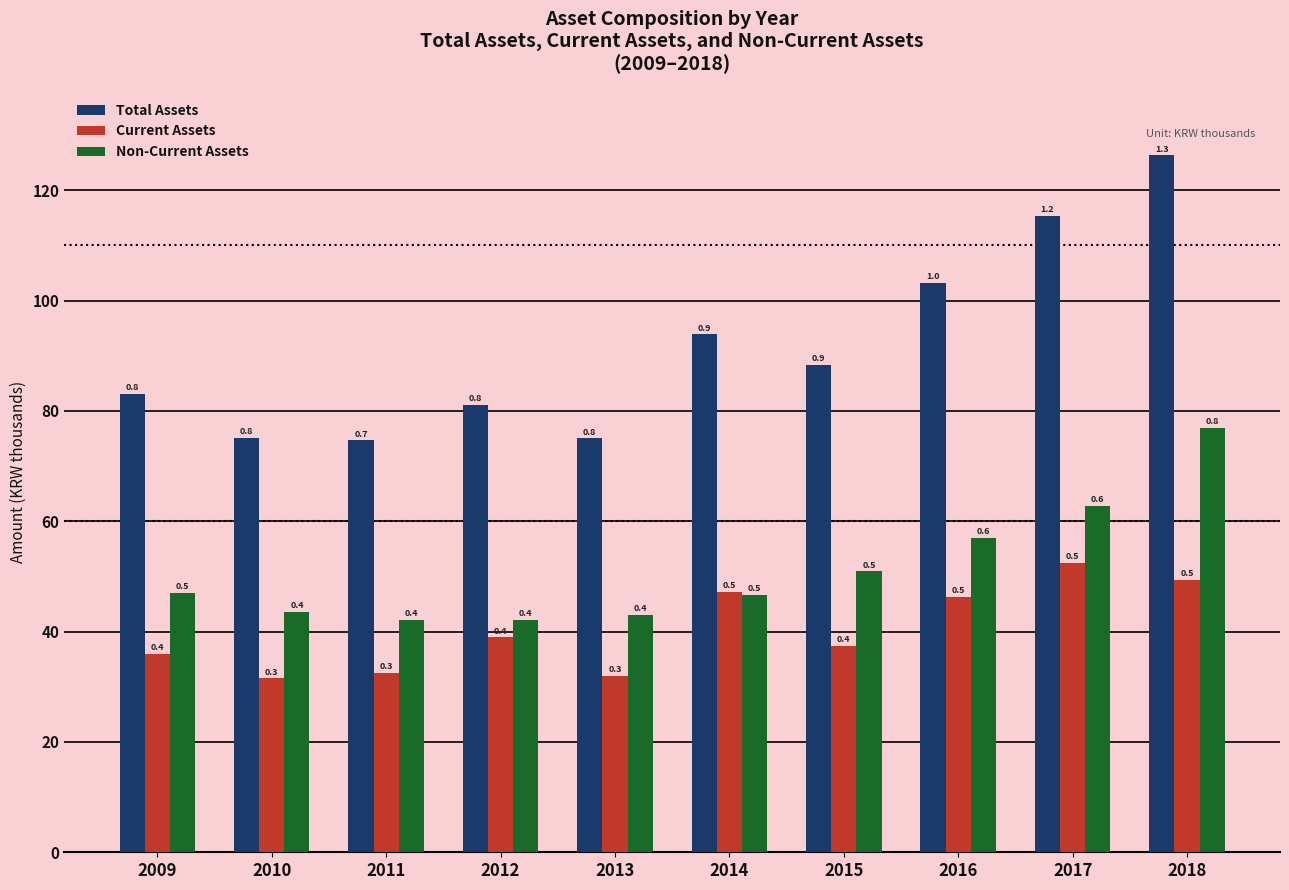

List the series in order of their overall mean, highest first.

Total Assets, Non-Current Assets, Current Assets